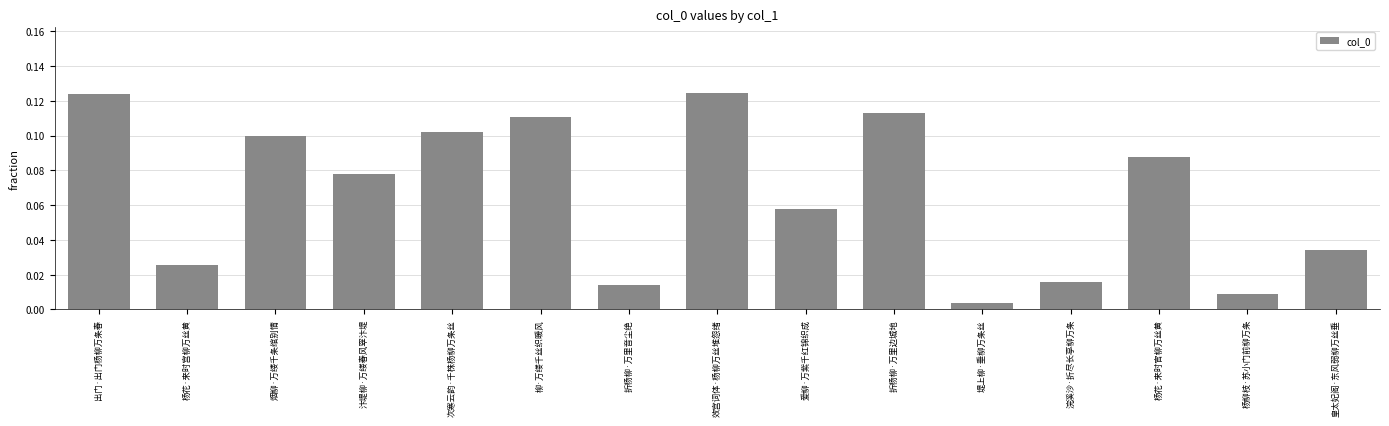

How many bars are there in total?

15